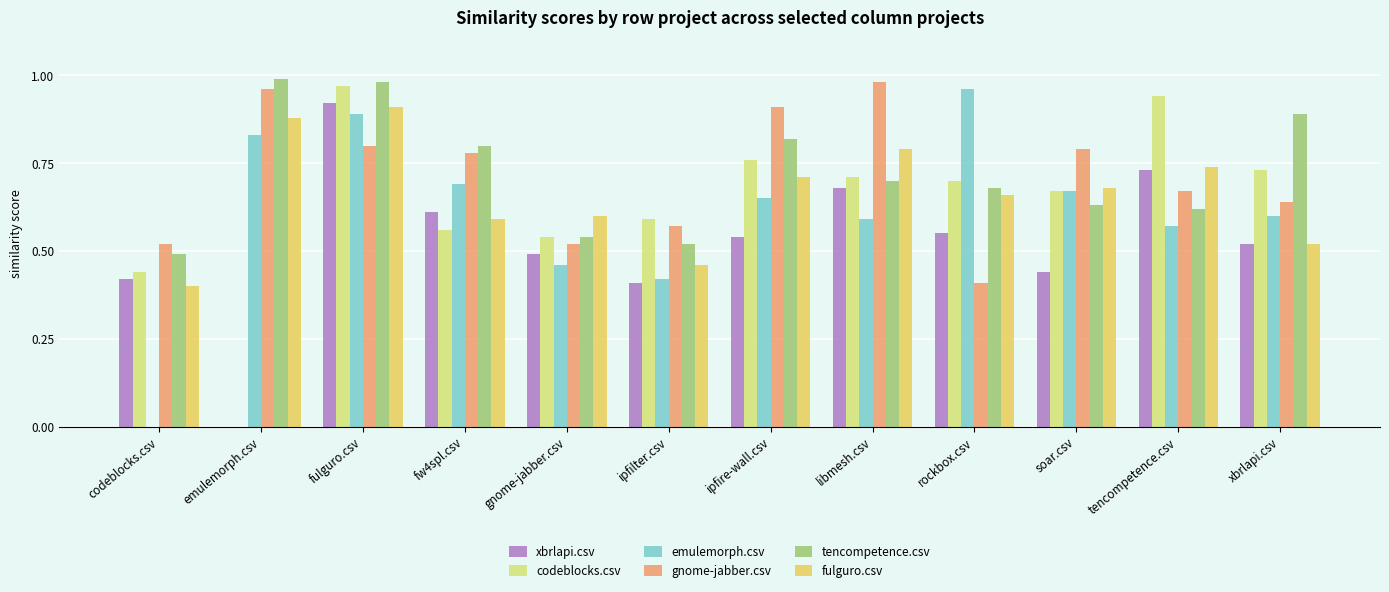

True or false: emulemorph.csv has a value of 0.7 at gnome-jabber.csv.

False